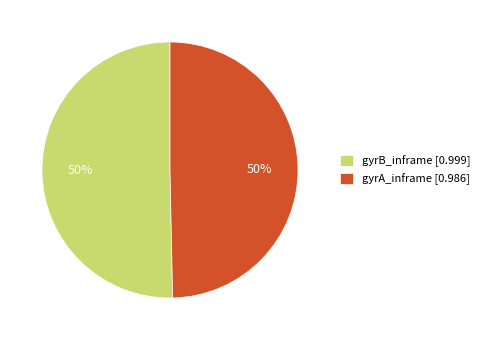

How many slices are in this pie chart?

2